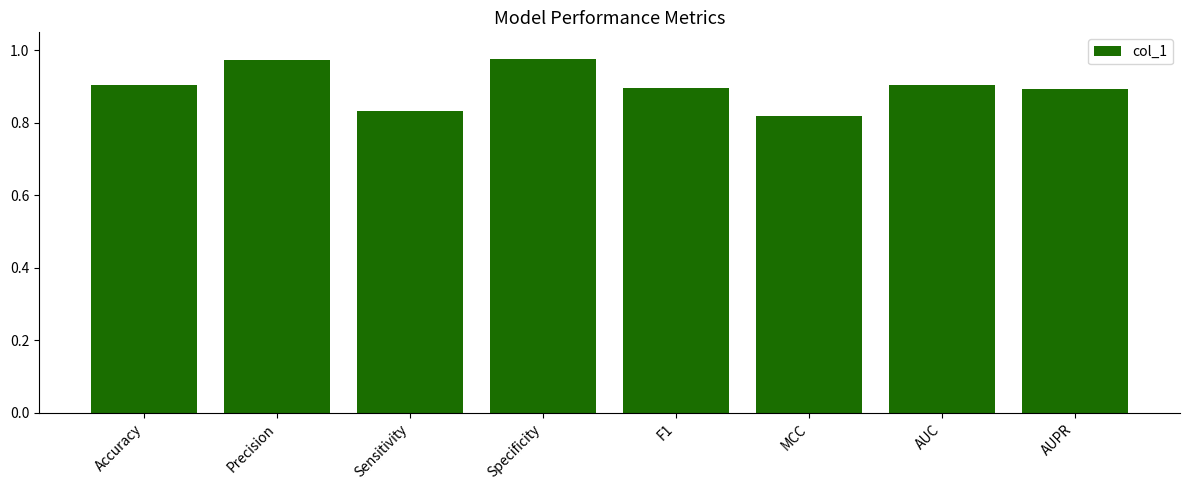

What is the sum of all values?

7.2